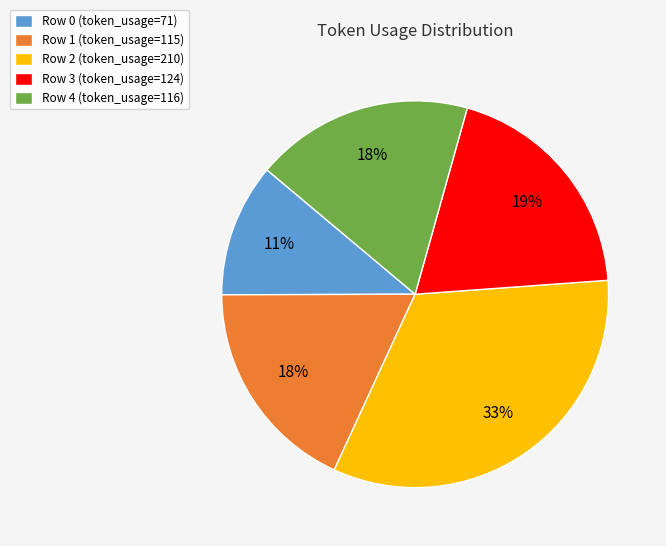

True or false: Row 2 accounts for 46% of the total.

False